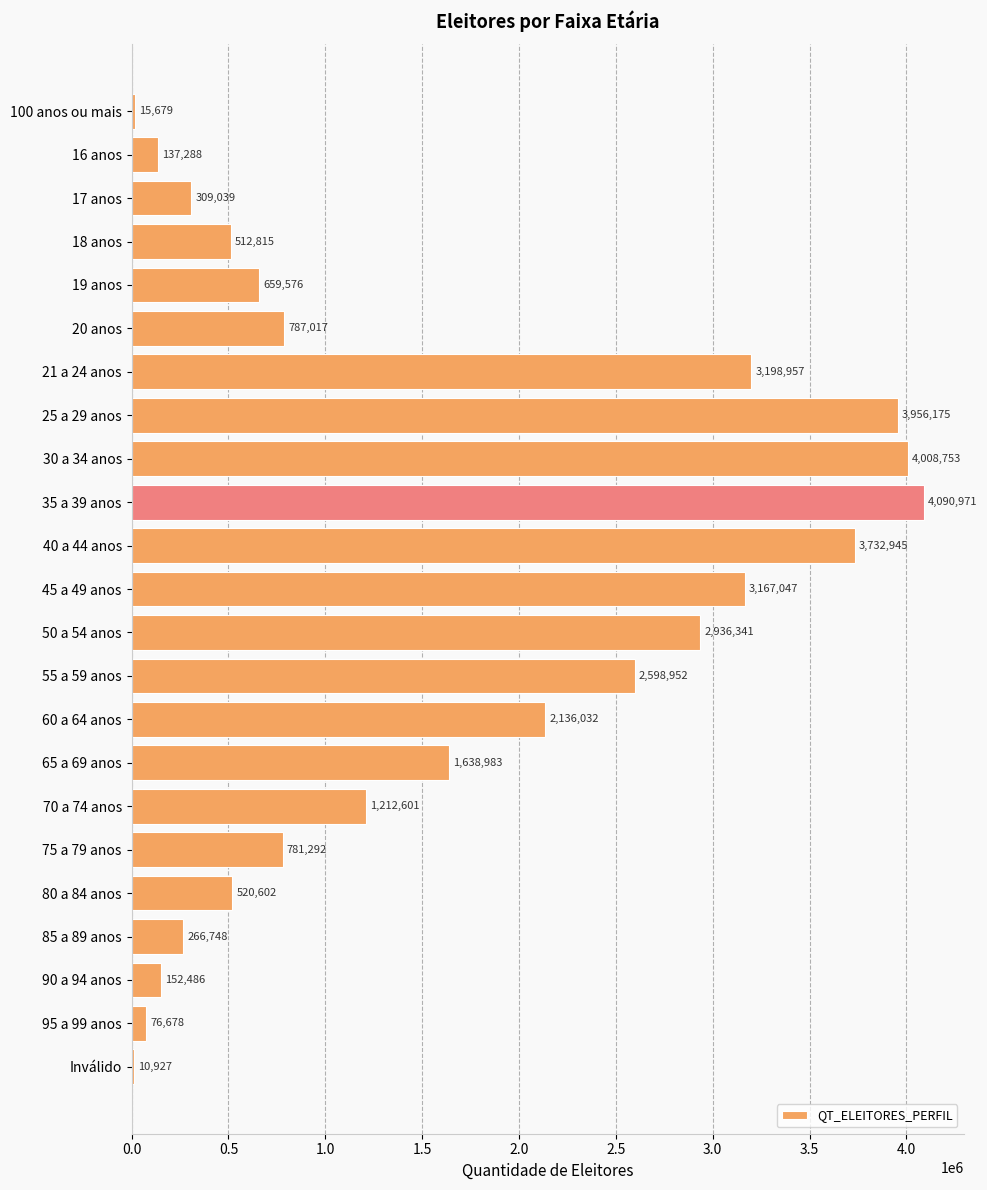

What is the maximum value shown in the chart?

4090971